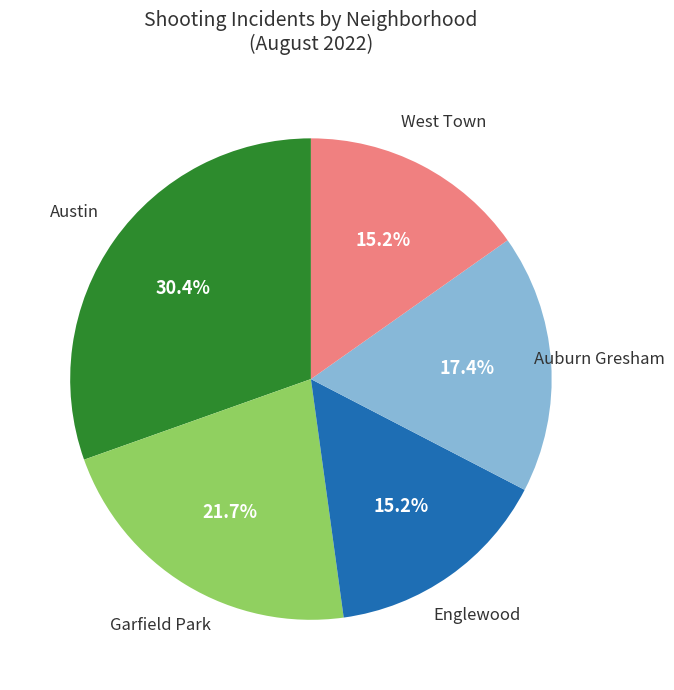

Does any single category account for the majority?

No